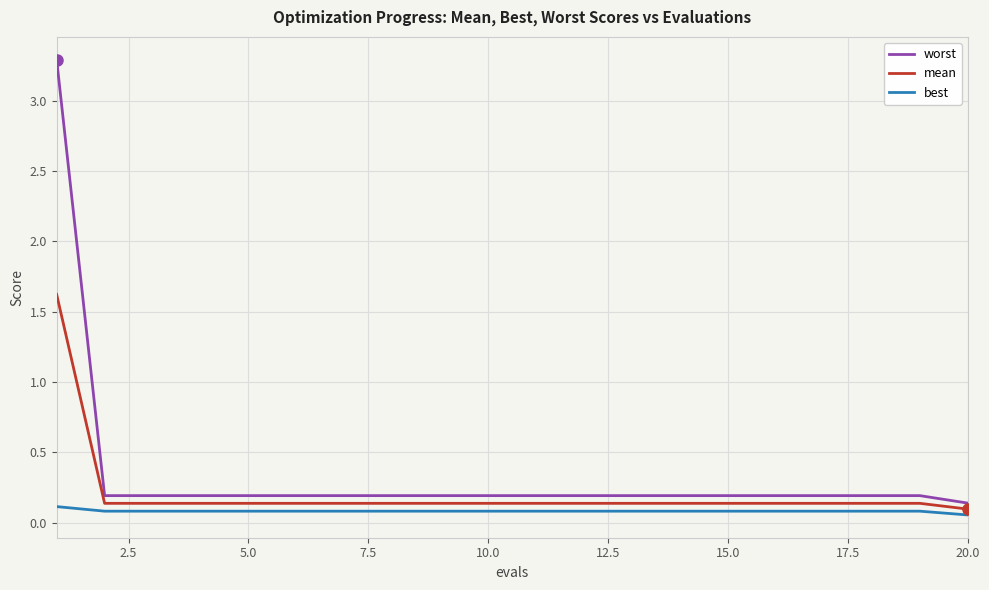

Which series has the largest range (max minus min)?

worst